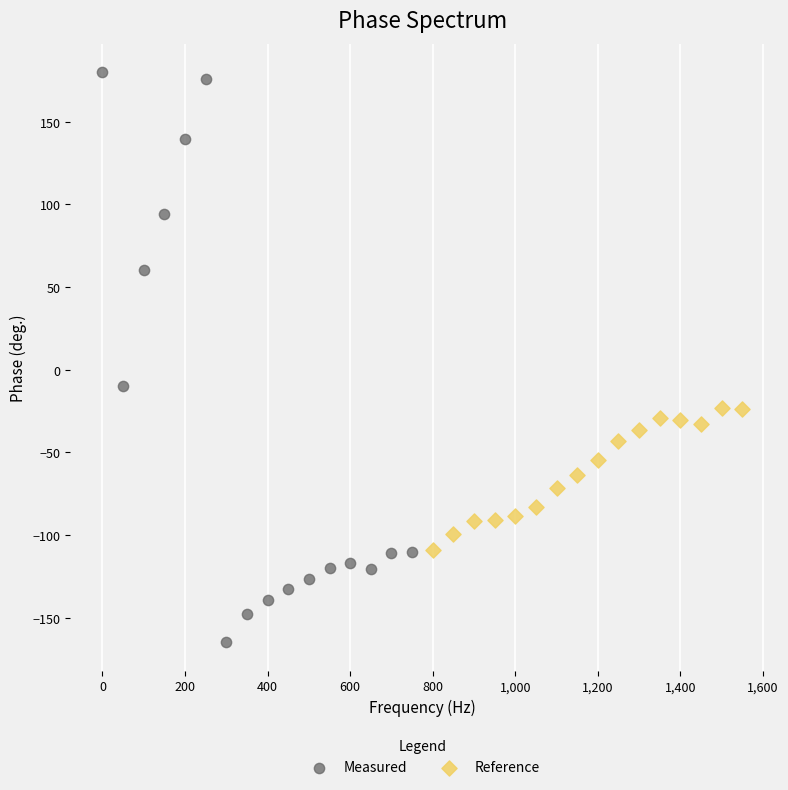

Which series contains the highest Y value?

Measured